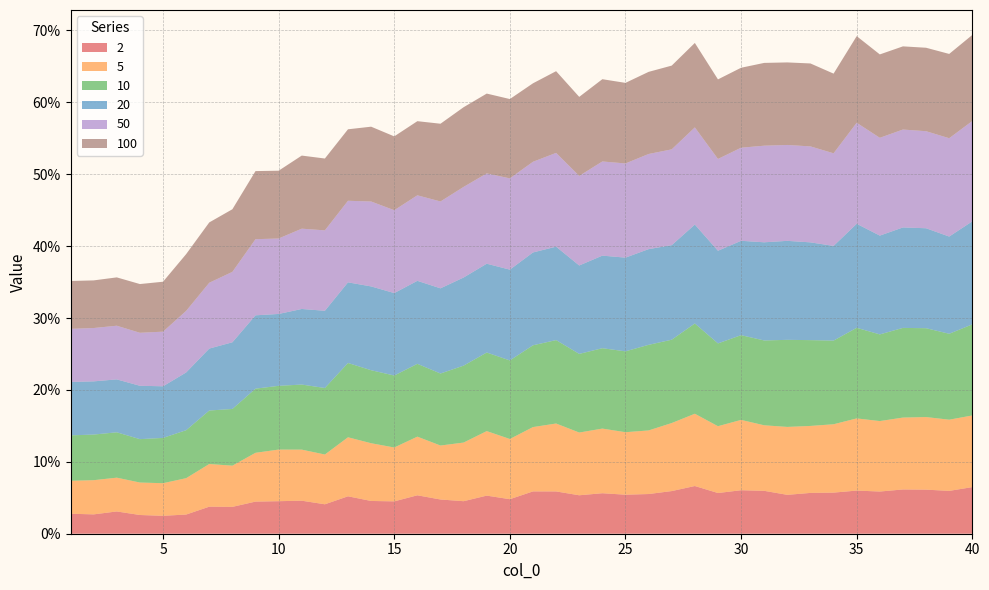

Reading right to left, transcribe all the data shown in this chart.

2: 40=0.1	39=0.1	38=0.1	37=0.1	36=0.1	35=0.1	34=0.1	33=0.1	32=0.1	31=0.1	30=0.1	29=0.1	28=0.1	27=0.1	26=0.1	25=0.1	24=0.1	23=0.1	22=0.1	21=0.1	20=0.0	19=0.1	18=0.0	17=0.0	16=0.1	15=0.0	14=0.0	13=0.1	12=0.0	11=0.0	10=0.0	9=0.0	8=0.0	7=0.0	6=0.0	5=0.0	4=0.0	3=0.0	2=0.0	1=0.0
5: 40=0.1	39=0.1	38=0.1	37=0.1	36=0.1	35=0.1	34=0.1	33=0.1	32=0.1	31=0.1	30=0.1	29=0.1	28=0.1	27=0.1	26=0.1	25=0.1	24=0.1	23=0.1	22=0.1	21=0.1	20=0.1	19=0.1	18=0.1	17=0.1	16=0.1	15=0.1	14=0.1	13=0.1	12=0.1	11=0.1	10=0.1	9=0.1	8=0.1	7=0.1	6=0.1	5=0.0	4=0.0	3=0.0	2=0.0	1=0.0
10: 40=0.1	39=0.1	38=0.1	37=0.1	36=0.1	35=0.1	34=0.1	33=0.1	32=0.1	31=0.1	30=0.1	29=0.1	28=0.1	27=0.1	26=0.1	25=0.1	24=0.1	23=0.1	22=0.1	21=0.1	20=0.1	19=0.1	18=0.1	17=0.1	16=0.1	15=0.1	14=0.1	13=0.1	12=0.1	11=0.1	10=0.1	9=0.1	8=0.1	7=0.1	6=0.1	5=0.1	4=0.1	3=0.1	2=0.1	1=0.1
20: 40=0.1	39=0.1	38=0.1	37=0.1	36=0.1	35=0.1	34=0.1	33=0.1	32=0.1	31=0.1	30=0.1	29=0.1	28=0.1	27=0.1	26=0.1	25=0.1	24=0.1	23=0.1	22=0.1	21=0.1	20=0.1	19=0.1	18=0.1	17=0.1	16=0.1	15=0.1	14=0.1	13=0.1	12=0.1	11=0.1	10=0.1	9=0.1	8=0.1	7=0.1	6=0.1	5=0.1	4=0.1	3=0.1	2=0.1	1=0.1
50: 40=0.1	39=0.1	38=0.1	37=0.1	36=0.1	35=0.1	34=0.1	33=0.1	32=0.1	31=0.1	30=0.1	29=0.1	28=0.1	27=0.1	26=0.1	25=0.1	24=0.1	23=0.1	22=0.1	21=0.1	20=0.1	19=0.1	18=0.1	17=0.1	16=0.1	15=0.1	14=0.1	13=0.1	12=0.1	11=0.1	10=0.1	9=0.1	8=0.1	7=0.1	6=0.1	5=0.1	4=0.1	3=0.1	2=0.1	1=0.1
100: 40=0.1	39=0.1	38=0.1	37=0.1	36=0.1	35=0.1	34=0.1	33=0.1	32=0.1	31=0.1	30=0.1	29=0.1	28=0.1	27=0.1	26=0.1	25=0.1	24=0.1	23=0.1	22=0.1	21=0.1	20=0.1	19=0.1	18=0.1	17=0.1	16=0.1	15=0.1	14=0.1	13=0.1	12=0.1	11=0.1	10=0.1	9=0.1	8=0.1	7=0.1	6=0.1	5=0.1	4=0.1	3=0.1	2=0.1	1=0.1